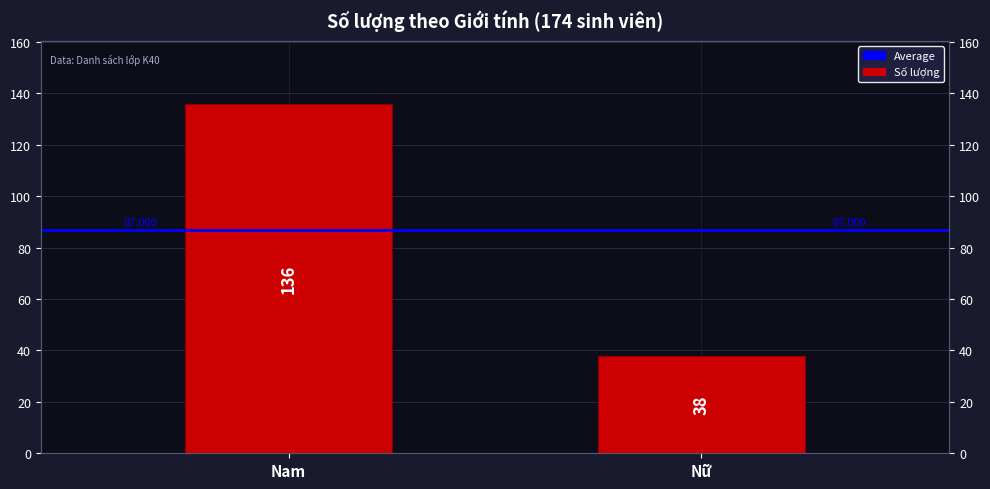

Where is the data nearest to the value 87?

Nam